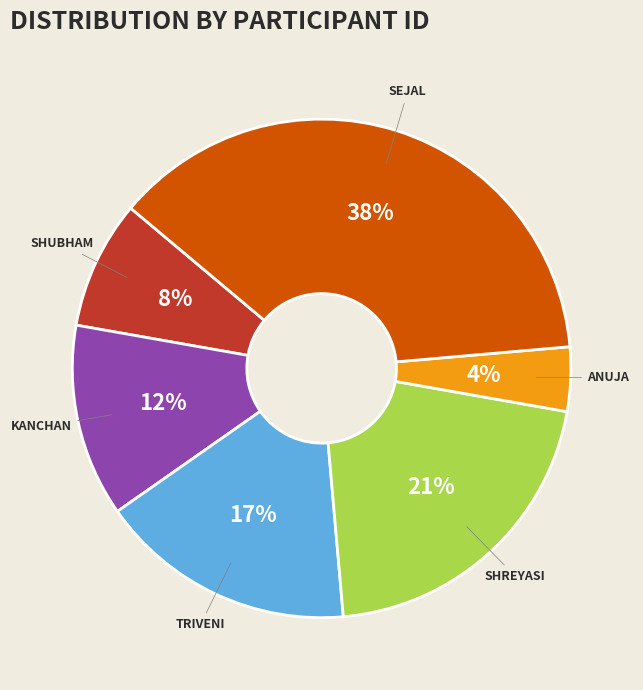

Is there a majority slice in this chart?

No